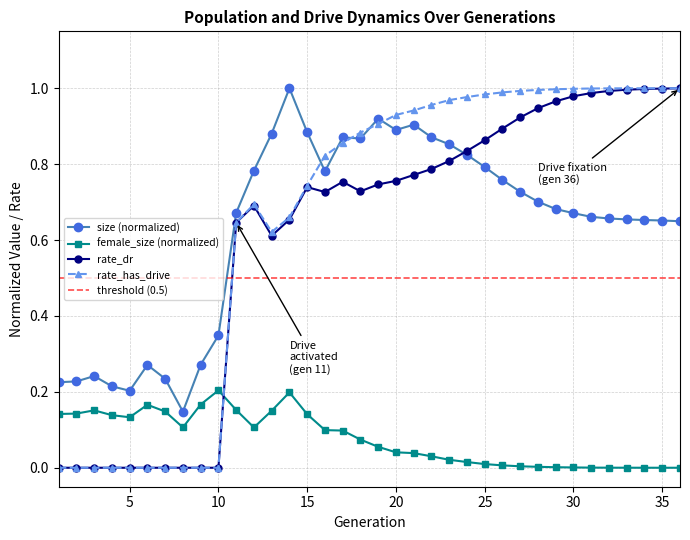

True or false: rate_has_drive has a value of 0.0 at 4.

True